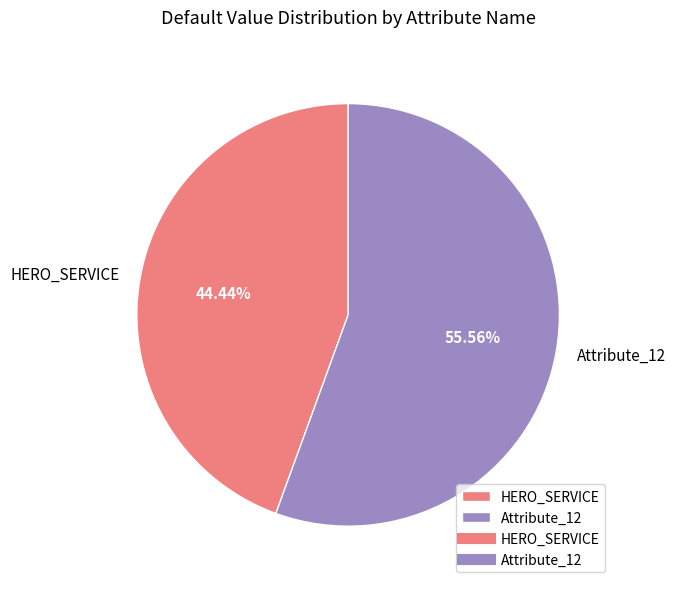

Which has a higher value, Attribute_12 or HERO_SERVICE?

Attribute_12